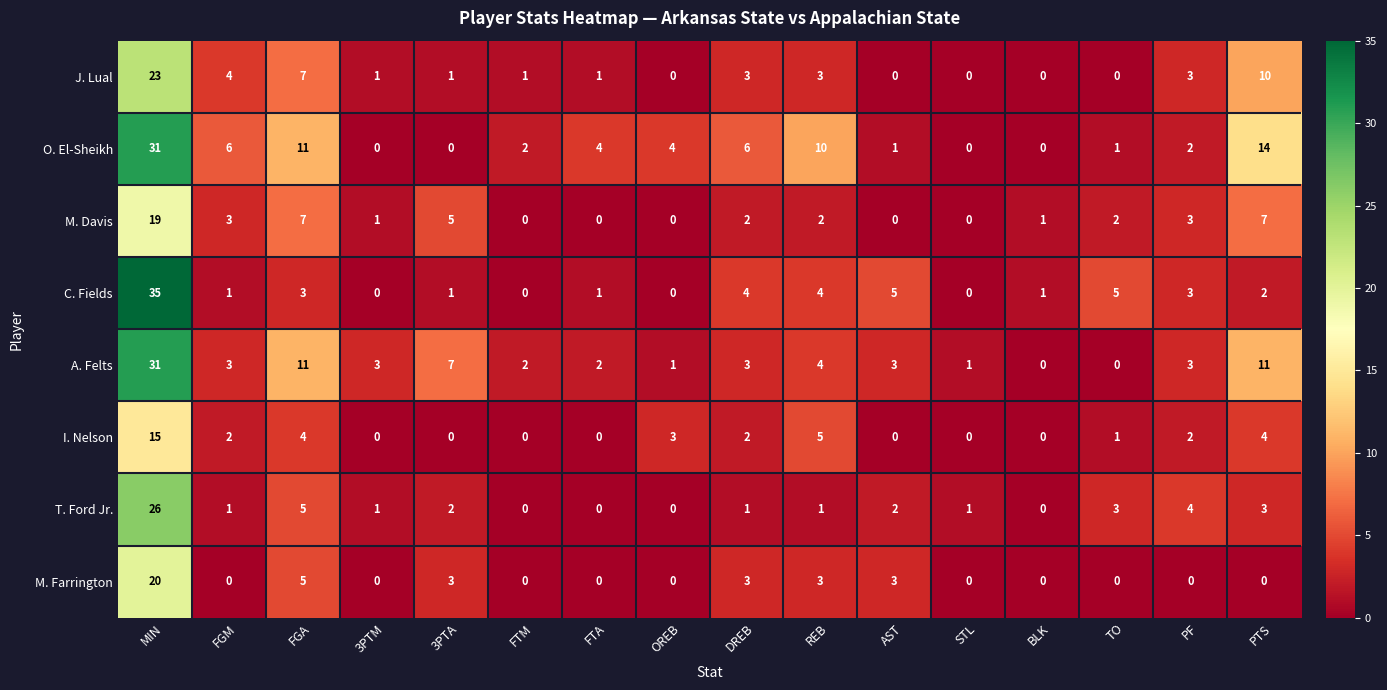

What is the total value across all series at 3PTA?

19